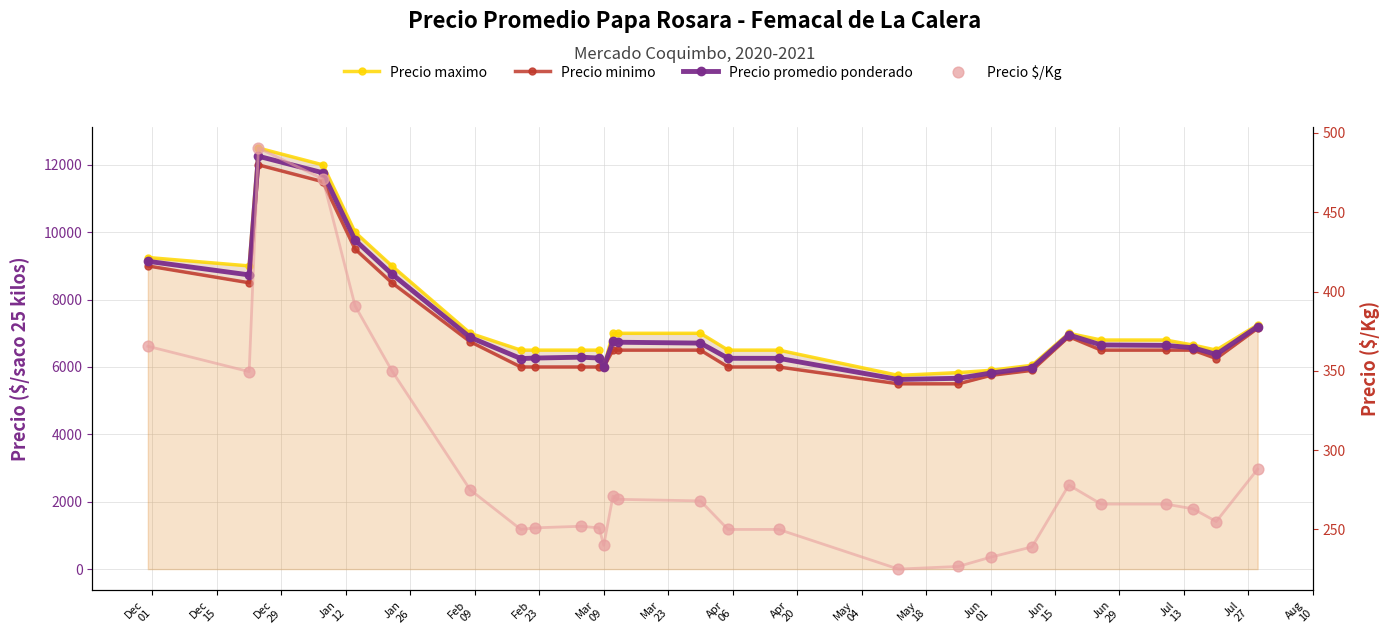

Which series has the largest total across all categories?

Precio maximo